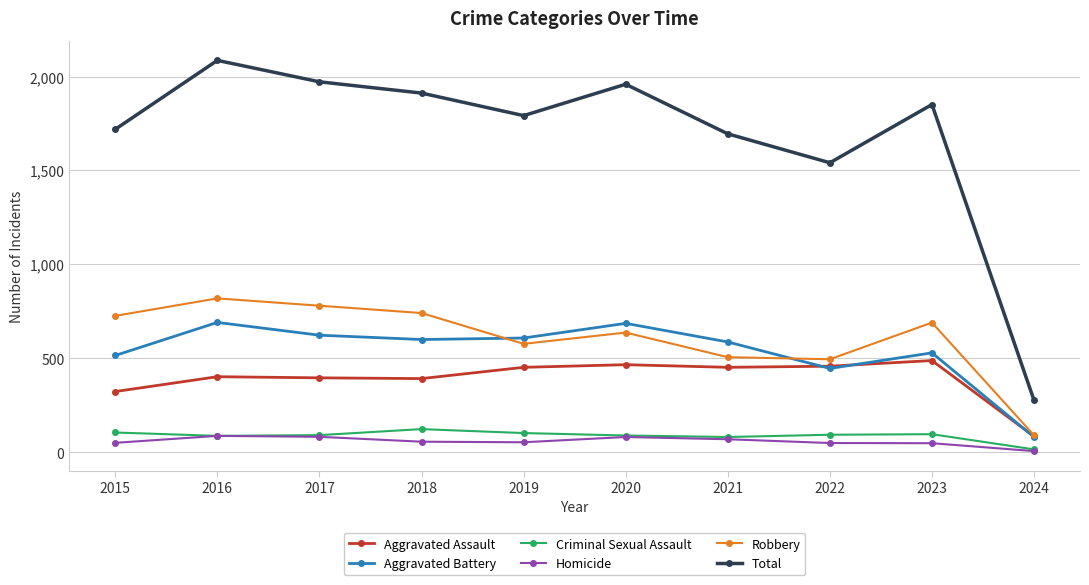

In Robbery, how many points are lower than both neighbors (excluding endpoints)?

2